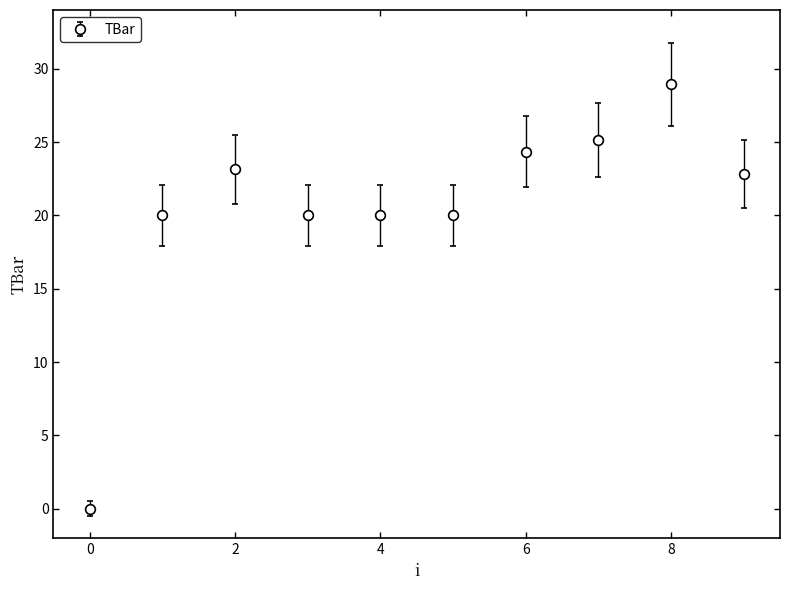

What is the value of the 4th point from the left?

20.0